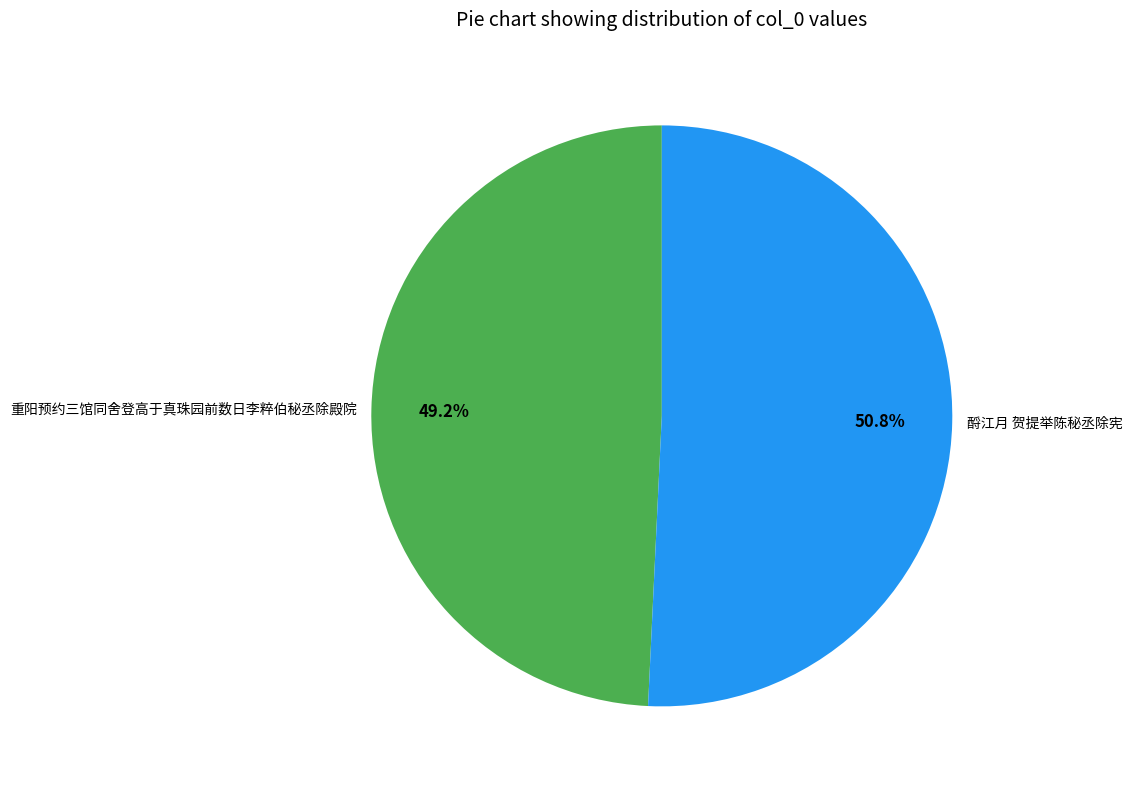

What is the smallest slice in the pie chart?

重阳预约三馆同舍登高于真珠园前数日李粹伯秘丞除殿院